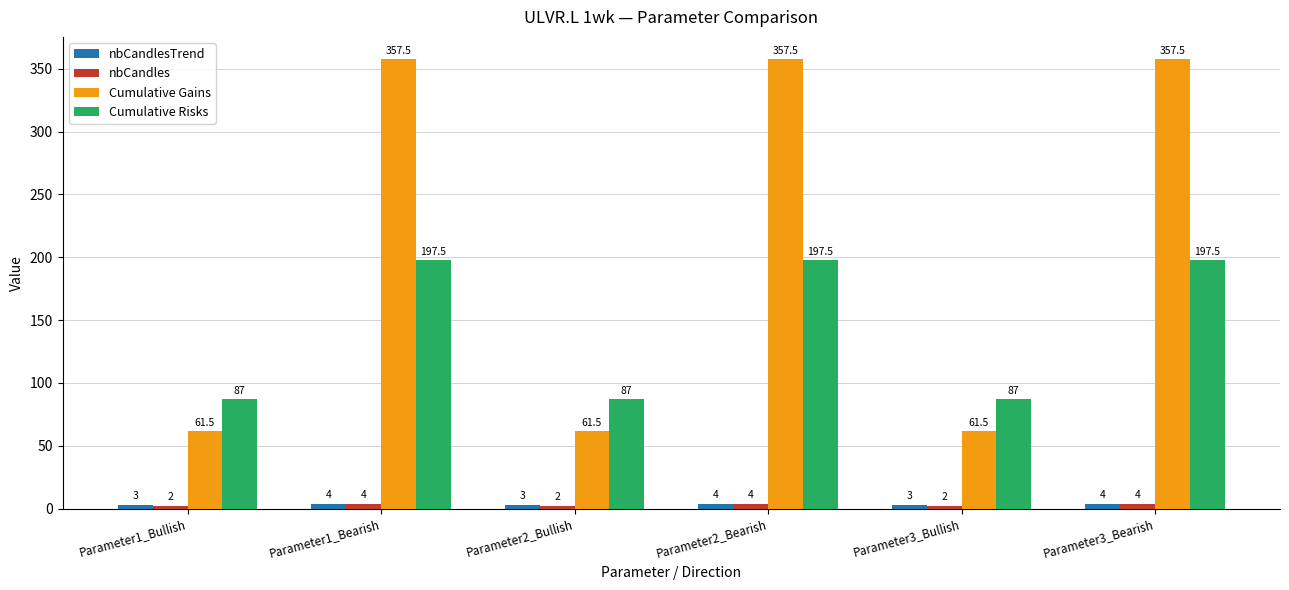

The nbCandles series shows 2.0 at Parameter3_Bullish. True or false?

True